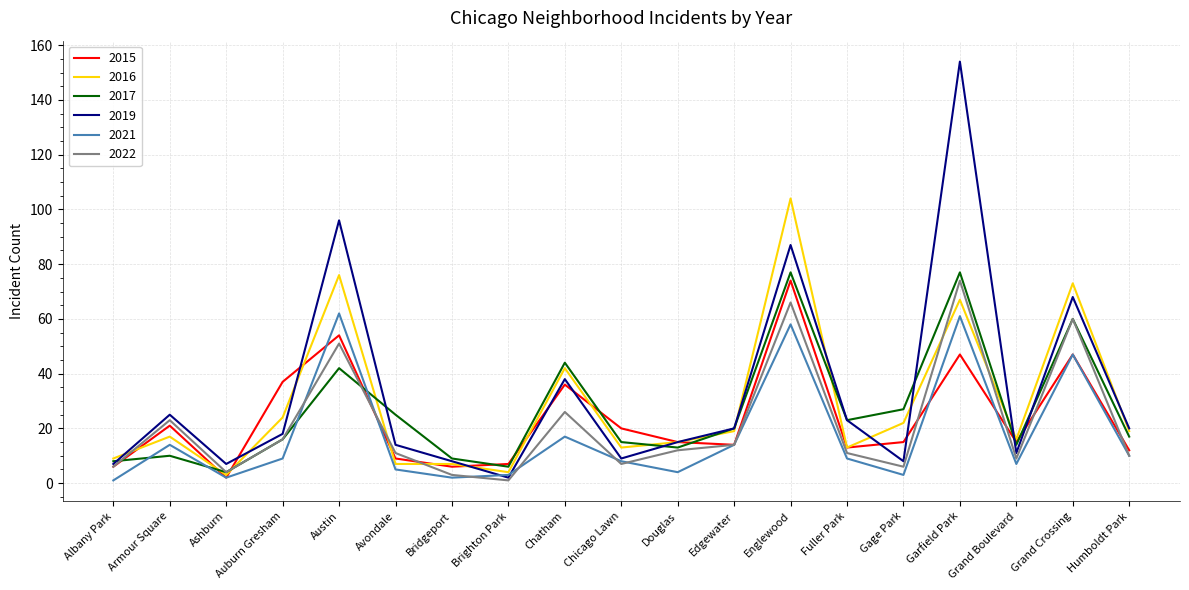

Reading left to right, list all the values displayed in this chart.

2015: 6	21	2	37	54	9	6	7	36	20	15	14	74	13	15	47	15	47	12
2016: 9	17	3	24	76	7	7	4	42	13	15	19	104	13	22	67	16	73	19
2017: 8	10	4	16	42	25	9	6	44	15	13	20	77	23	27	77	14	60	17
2019: 7	25	7	18	96	14	8	2	38	9	15	20	87	23	8	154	11	68	20
2021: 1	14	2	9	62	5	2	3	17	8	4	14	58	9	3	61	7	47	10
2022: 6	23	4	16	51	11	3	1	26	7	12	14	66	11	6	74	9	60	10